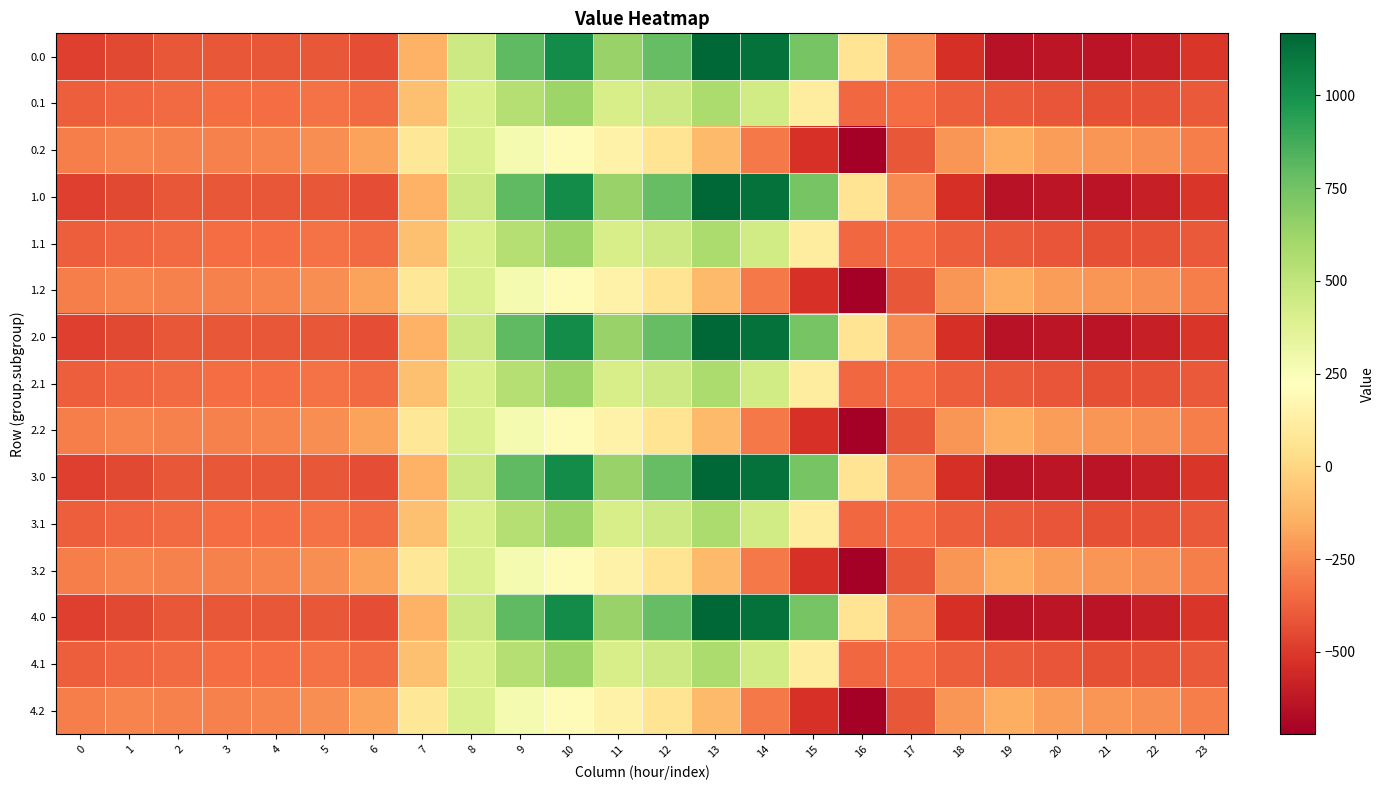

Reading left to right, transcribe all the data shown in this chart.

0.0: 0=-482.0	1=-449.5	2=-410.3	3=-404.4	4=-404.9	5=-410.8	6=-435.0	7=-136.4	8=454.2	9=804.0	10=1023.2	11=640.9	12=784.4	13=1167.2	14=1128.3	15=739.0	16=67.6	17=-250.3	18=-529.6	19=-644.5	20=-629.9	21=-638.4	22=-592.3	23=-511.3
0.1: 0=-384.6	1=-361.1	2=-347.9	3=-342.7	4=-339.6	5=-329.5	6=-345.2	7=-81.6	8=412.6	9=542.1	10=628.1	11=415.4	12=456.1	13=574.0	14=438.6	15=111.1	16=-353.7	17=-340.1	18=-388.5	19=-399.7	20=-414.5	21=-432.4	22=-419.9	23=-399.4
0.2: 0=-287.1	1=-272.7	2=-285.5	3=-281.0	4=-274.4	5=-248.1	6=-187.1	7=77.9	8=407.2	9=271.1	10=202.5	11=149.1	12=65.2	13=-104.4	14=-301.9	15=-522.2	16=-721.2	17=-409.5	18=-223.1	19=-151.1	20=-199.2	21=-226.4	22=-247.4	23=-287.5
1.0: 0=-482.0	1=-449.5	2=-410.3	3=-404.4	4=-404.9	5=-410.8	6=-435.0	7=-136.4	8=454.2	9=804.0	10=1023.2	11=640.9	12=784.4	13=1167.2	14=1128.3	15=739.0	16=67.6	17=-250.3	18=-529.6	19=-644.5	20=-629.9	21=-638.4	22=-592.3	23=-511.3
1.1: 0=-384.6	1=-361.1	2=-347.9	3=-342.7	4=-339.6	5=-329.5	6=-345.2	7=-81.6	8=412.6	9=542.1	10=628.1	11=415.4	12=456.1	13=574.0	14=438.6	15=111.1	16=-353.7	17=-340.1	18=-388.5	19=-399.7	20=-414.5	21=-432.4	22=-419.9	23=-399.4
1.2: 0=-287.1	1=-272.7	2=-285.5	3=-281.0	4=-274.4	5=-248.1	6=-187.1	7=77.9	8=407.2	9=271.1	10=202.5	11=149.1	12=65.2	13=-104.4	14=-301.9	15=-522.2	16=-721.2	17=-409.5	18=-223.1	19=-151.1	20=-199.2	21=-226.4	22=-247.4	23=-287.5
2.0: 0=-482.0	1=-449.5	2=-410.3	3=-404.4	4=-404.9	5=-410.8	6=-435.0	7=-136.4	8=454.2	9=804.0	10=1023.2	11=640.9	12=784.4	13=1167.2	14=1128.3	15=739.0	16=67.6	17=-250.3	18=-529.6	19=-644.5	20=-629.9	21=-638.4	22=-592.3	23=-511.3
2.1: 0=-384.6	1=-361.1	2=-347.9	3=-342.7	4=-339.6	5=-329.5	6=-345.2	7=-81.6	8=412.6	9=542.1	10=628.1	11=415.4	12=456.1	13=574.0	14=438.6	15=111.1	16=-353.7	17=-340.1	18=-388.5	19=-399.7	20=-414.5	21=-432.4	22=-419.9	23=-399.4
2.2: 0=-287.1	1=-272.7	2=-285.5	3=-281.0	4=-274.4	5=-248.1	6=-187.1	7=77.9	8=407.2	9=271.1	10=202.5	11=149.1	12=65.2	13=-104.4	14=-301.9	15=-522.2	16=-721.2	17=-409.5	18=-223.1	19=-151.1	20=-199.2	21=-226.4	22=-247.4	23=-287.5
3.0: 0=-482.0	1=-449.5	2=-410.3	3=-404.4	4=-404.9	5=-410.8	6=-435.0	7=-136.4	8=454.2	9=804.0	10=1023.2	11=640.9	12=784.4	13=1167.2	14=1128.3	15=739.0	16=67.6	17=-250.3	18=-529.6	19=-644.5	20=-629.9	21=-638.4	22=-592.3	23=-511.3
3.1: 0=-384.6	1=-361.1	2=-347.9	3=-342.7	4=-339.6	5=-329.5	6=-345.2	7=-81.6	8=412.6	9=542.1	10=628.1	11=415.4	12=456.1	13=574.0	14=438.6	15=111.1	16=-353.7	17=-340.1	18=-388.5	19=-399.7	20=-414.5	21=-432.4	22=-419.9	23=-399.4
3.2: 0=-287.1	1=-272.7	2=-285.5	3=-281.0	4=-274.4	5=-248.1	6=-187.1	7=77.9	8=407.2	9=271.1	10=202.5	11=149.1	12=65.2	13=-104.4	14=-301.9	15=-522.2	16=-721.2	17=-409.5	18=-223.1	19=-151.1	20=-199.2	21=-226.4	22=-247.4	23=-287.5
4.0: 0=-482.0	1=-449.5	2=-410.3	3=-404.4	4=-404.9	5=-410.8	6=-435.0	7=-136.4	8=454.2	9=804.0	10=1023.2	11=640.9	12=784.4	13=1167.2	14=1128.3	15=739.0	16=67.6	17=-250.3	18=-529.6	19=-644.5	20=-629.9	21=-638.4	22=-592.3	23=-511.3
4.1: 0=-384.6	1=-361.1	2=-347.9	3=-342.7	4=-339.6	5=-329.5	6=-345.2	7=-81.6	8=412.6	9=542.1	10=628.1	11=415.4	12=456.1	13=574.0	14=438.6	15=111.1	16=-353.7	17=-340.1	18=-388.5	19=-399.7	20=-414.5	21=-432.4	22=-419.9	23=-399.4
4.2: 0=-287.1	1=-272.7	2=-285.5	3=-281.0	4=-274.4	5=-248.1	6=-187.1	7=77.9	8=407.2	9=271.1	10=202.5	11=149.1	12=65.2	13=-104.4	14=-301.9	15=-522.2	16=-721.2	17=-409.5	18=-223.1	19=-151.1	20=-199.2	21=-226.4	22=-247.4	23=-287.5